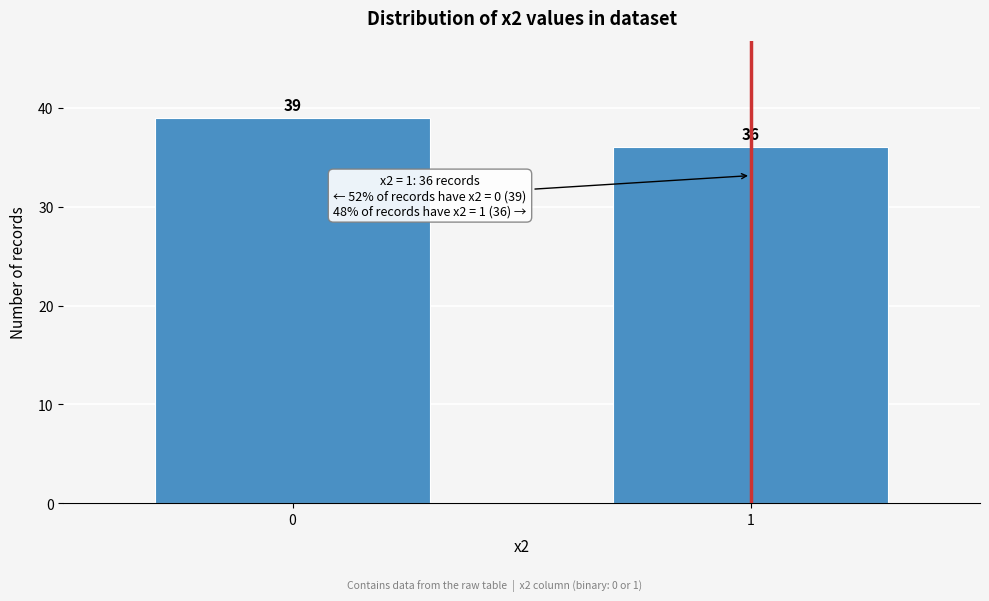

Reading right to left, list all the values displayed in this chart.

36	39